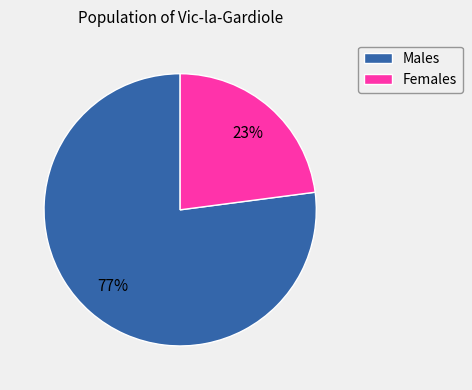

To the nearest percent, what portion does Females represent?

23%